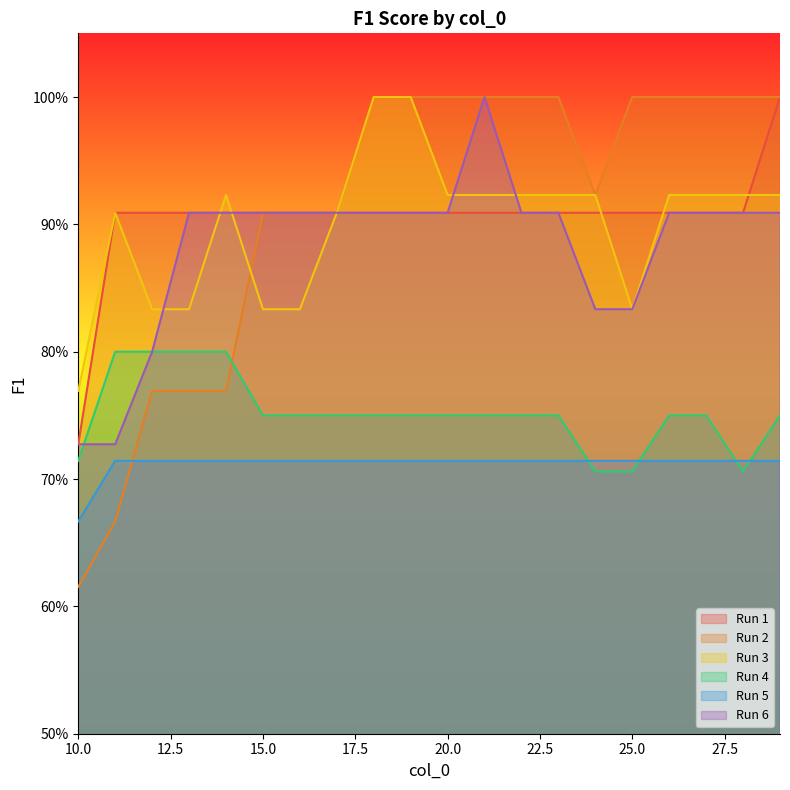

What are all the series names shown in the legend?

Run 1, Run 2, Run 3, Run 4, Run 5, Run 6